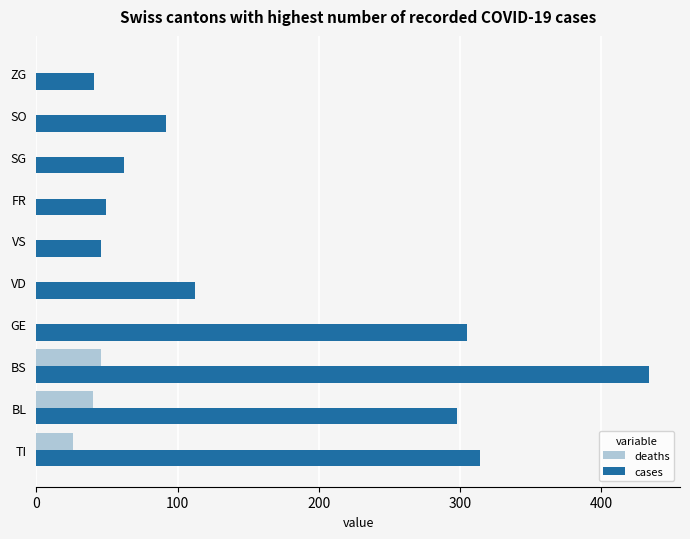

Which series has the largest total across all categories?

cases